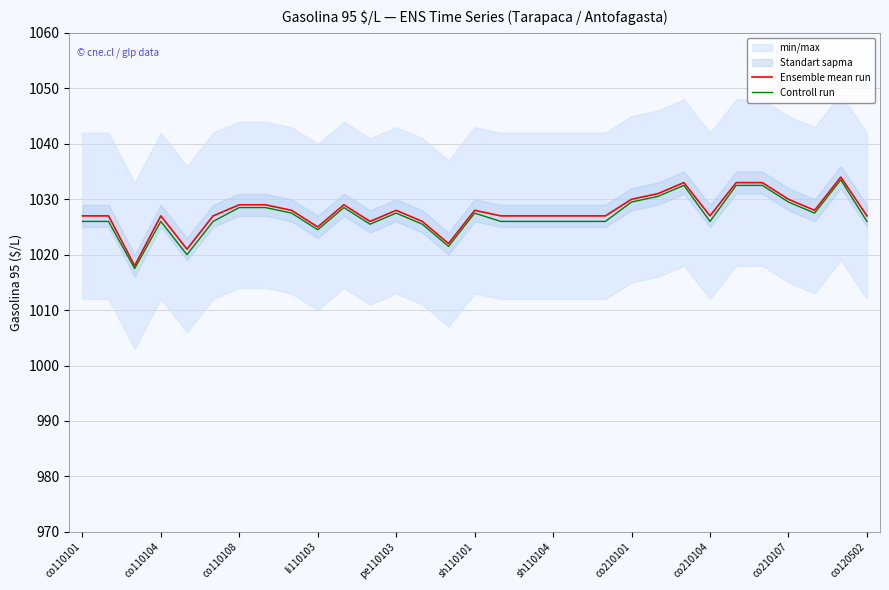

What is the maximum value for Ensemble mean run?

1034.0